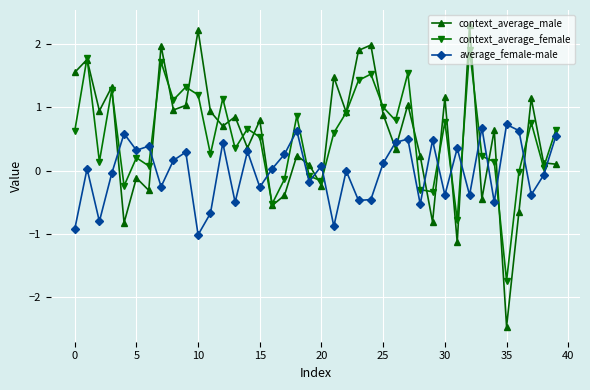

How many values in context_average_male are below zero?

11